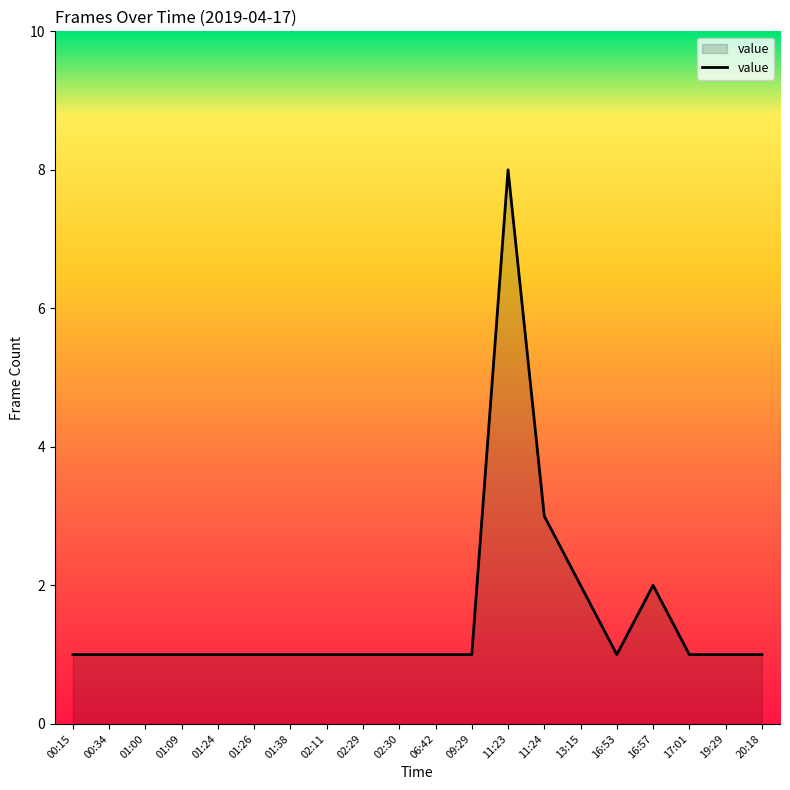

Where is the data nearest to the value 4?

11:24